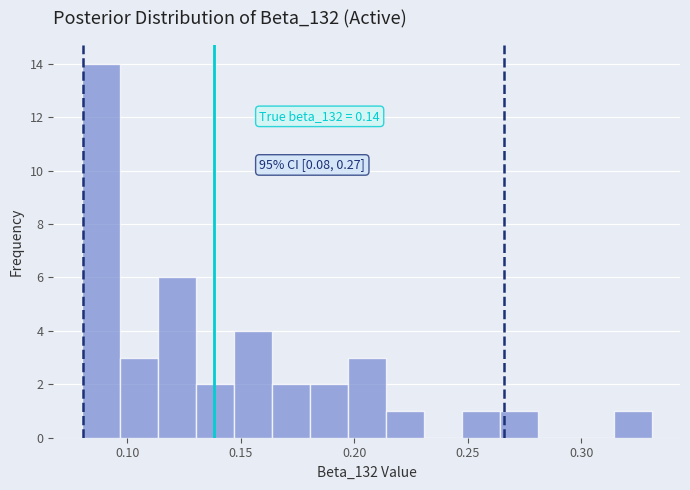

Read against the x-axis, roughly where is the centre of the tallest bar?

0.090